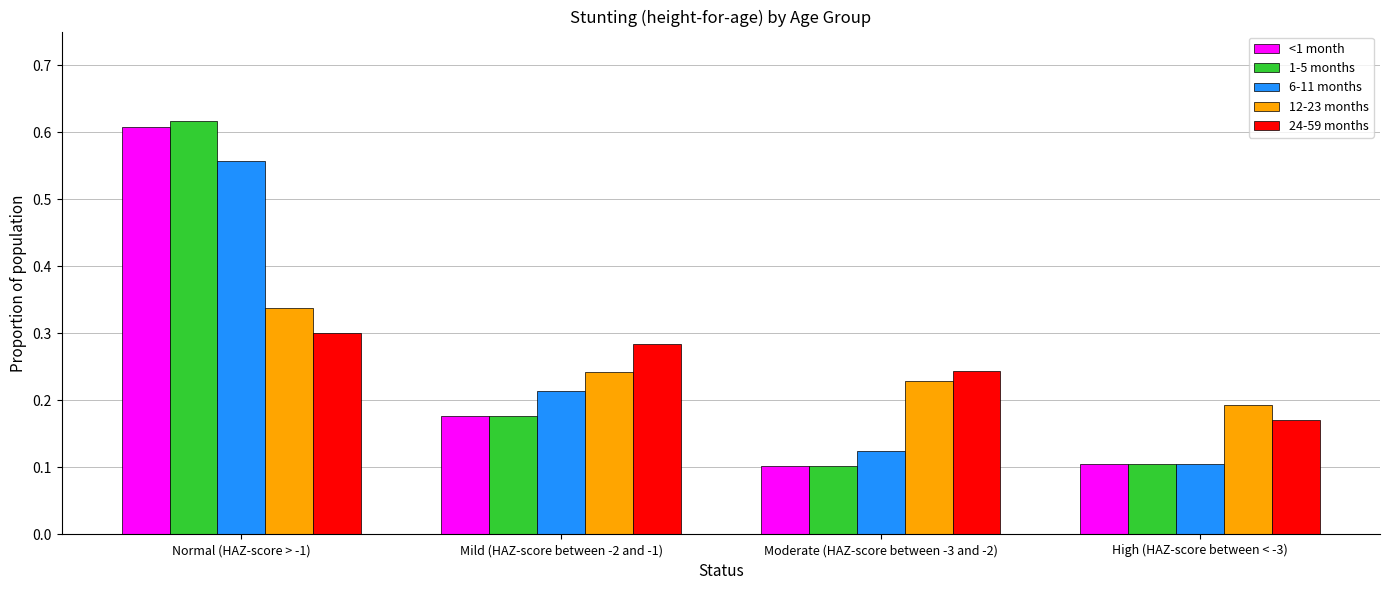

List the labels in order of 24-59 months value, largest first.

Normal (HAZ-score > -1), Mild (HAZ-score between -2 and -1), Moderate (HAZ-score between -3 and -2), High (HAZ-score between < -3)